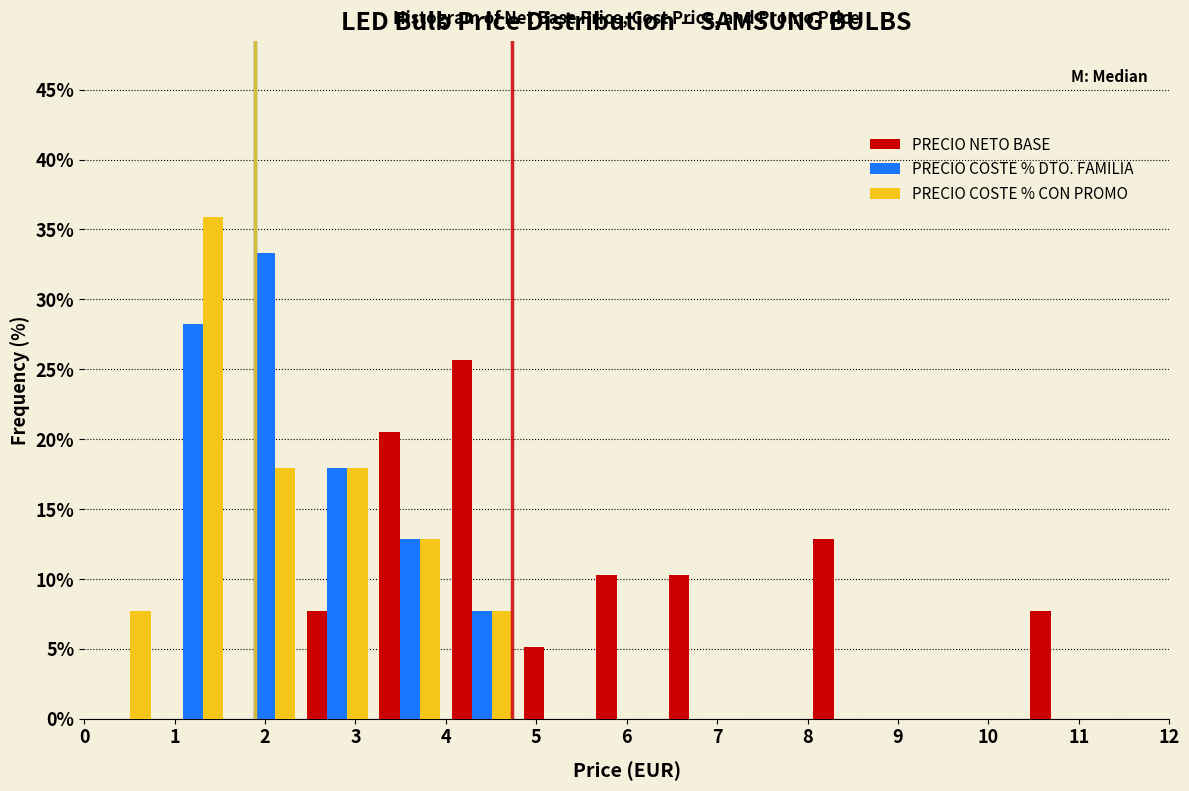

What is the height of the PRECIO COSTE % DTO. FAMILIA bar covering 2.4 to 3.2 on the x-axis? The values are not printed on the chart, so give them approximately, as read against the axis.

18.0